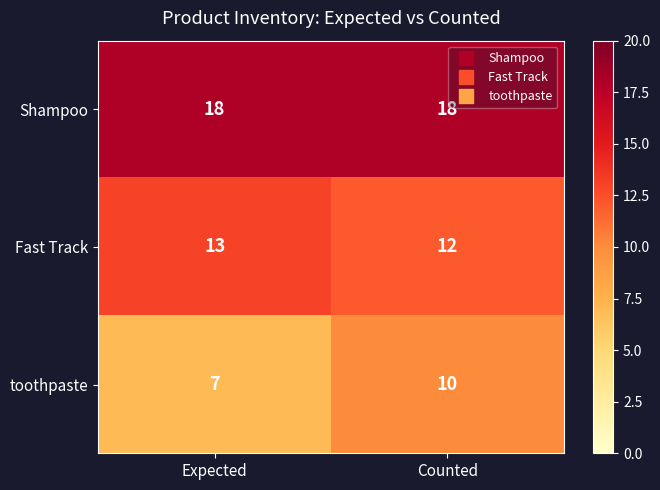

Is it true that Fast Track equals 13 at Expected?

True